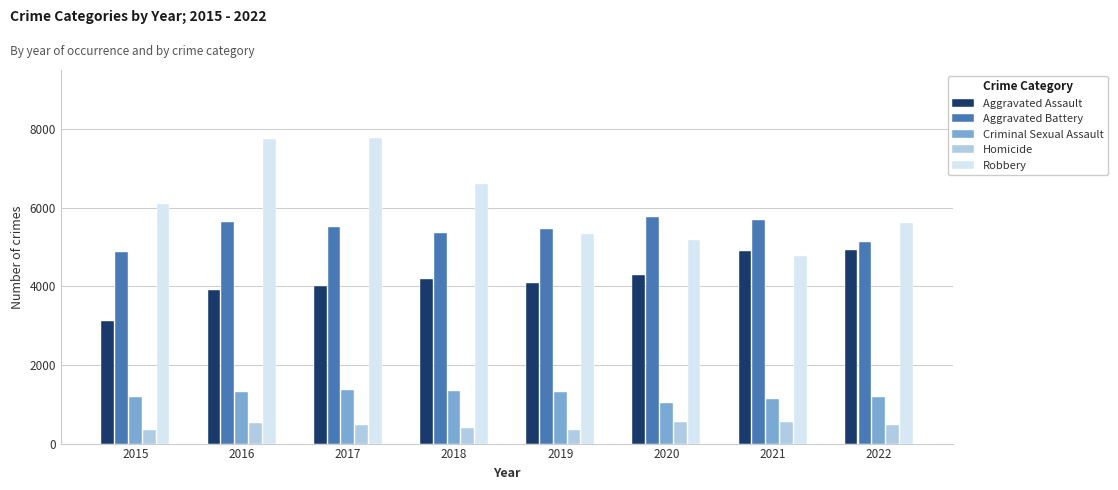

What are all the series names shown in the legend?

Aggravated Assault, Aggravated Battery, Criminal Sexual Assault, Homicide, Robbery